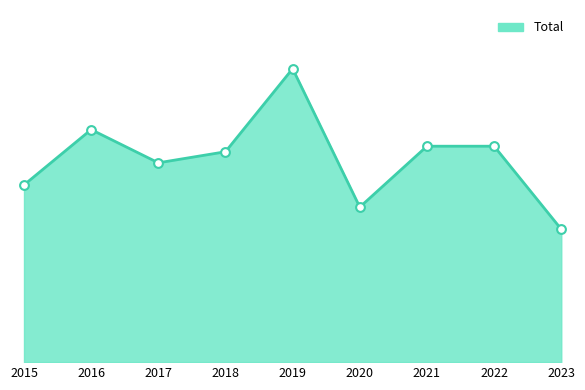

Does the chart have visible grid lines?

No